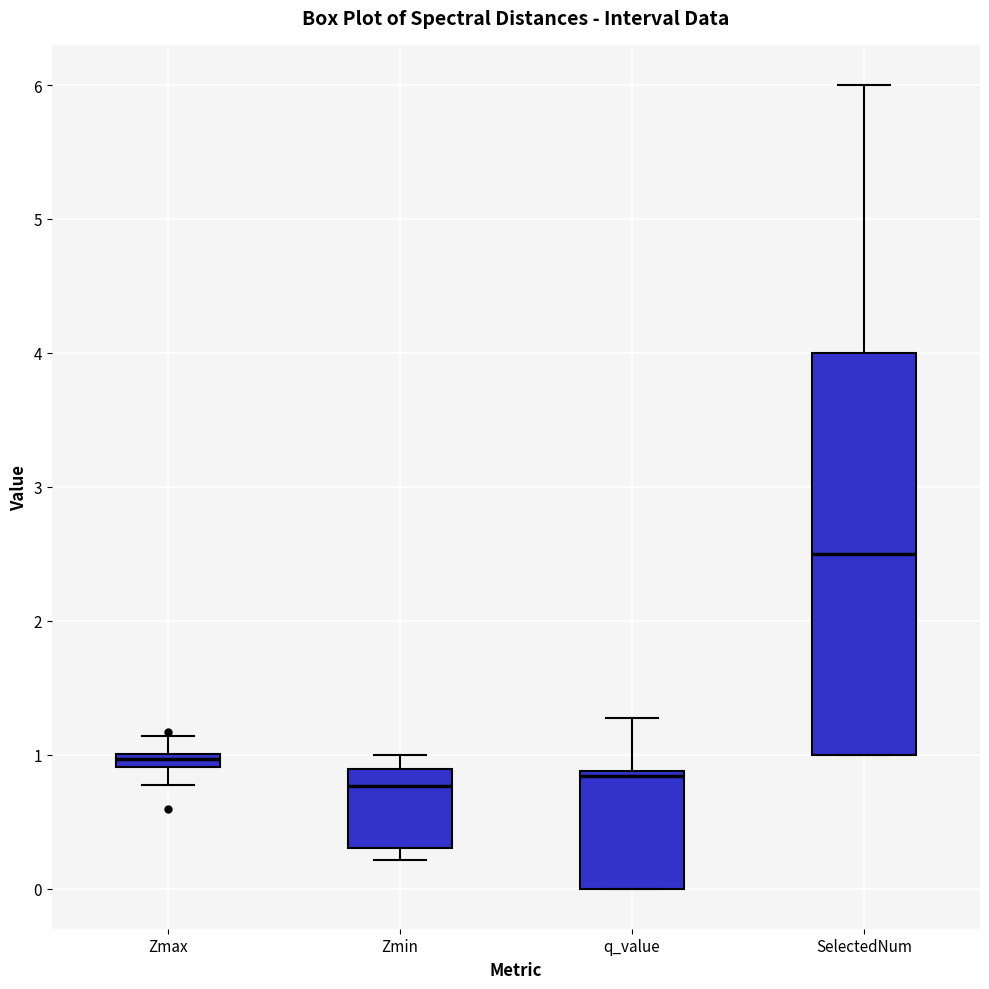

Where is the upper edge of the box for Zmax on the y-axis? The values are not printed on the chart, so give them approximately, as read against the axis.

1.0